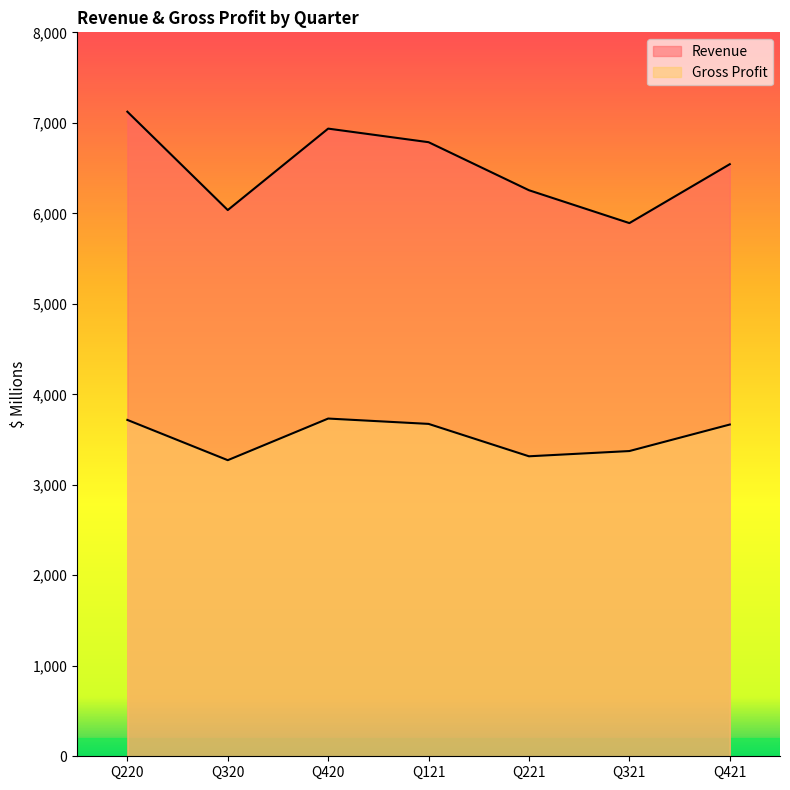

Where is the first local maximum for Revenue?

Q420